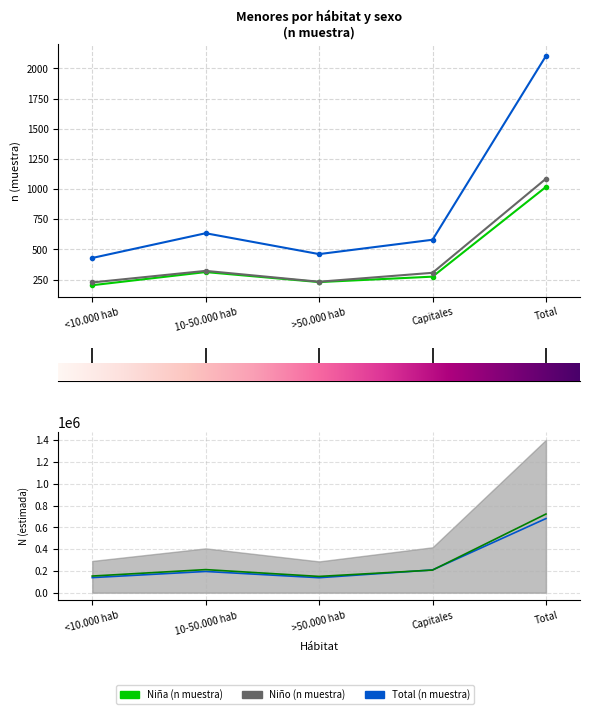

What is the smallest value displayed?

203